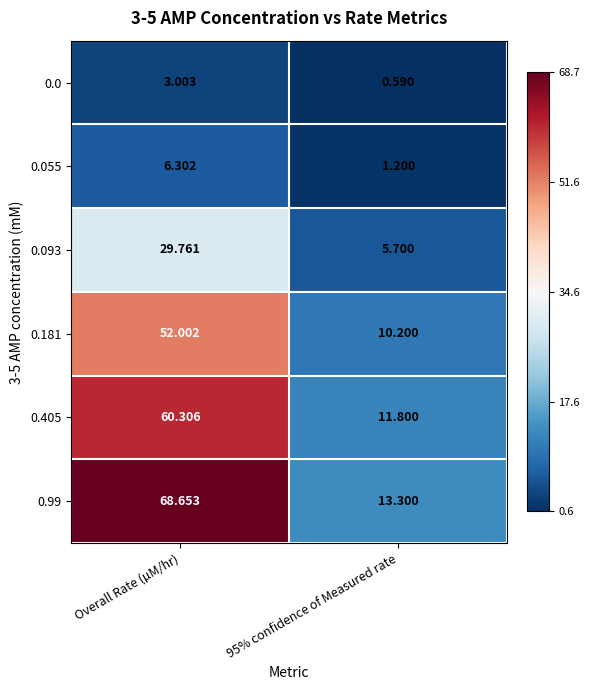

At 95% confidence of Measured rate, list the series in order from smallest to largest.

0.0, 0.055, 0.093, 0.181, 0.405, 0.99